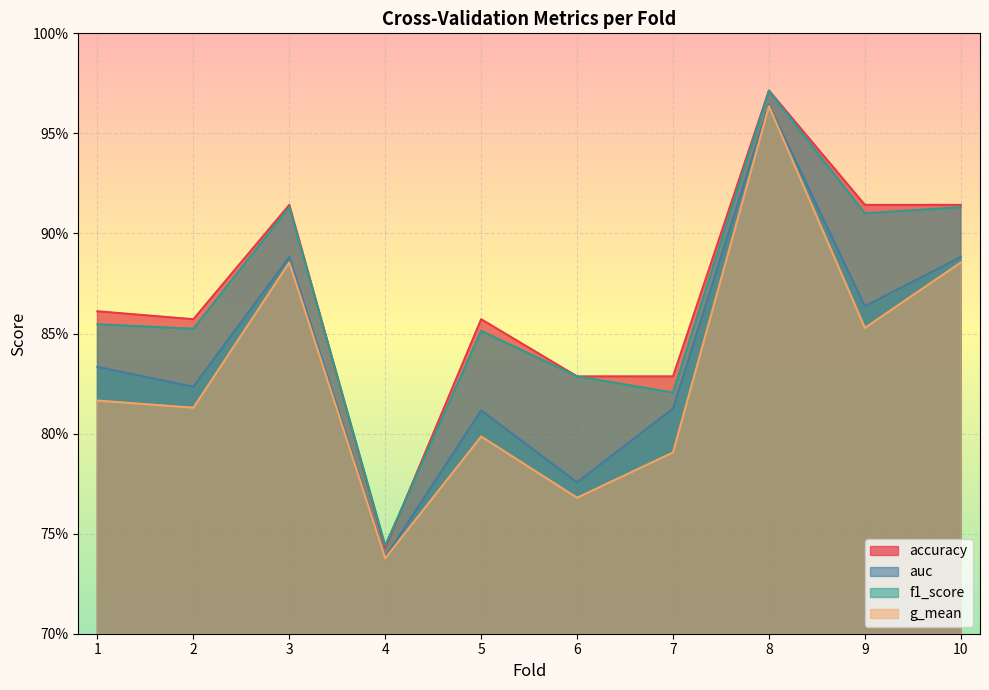

At how many categories does at least one series exceed 0?

10